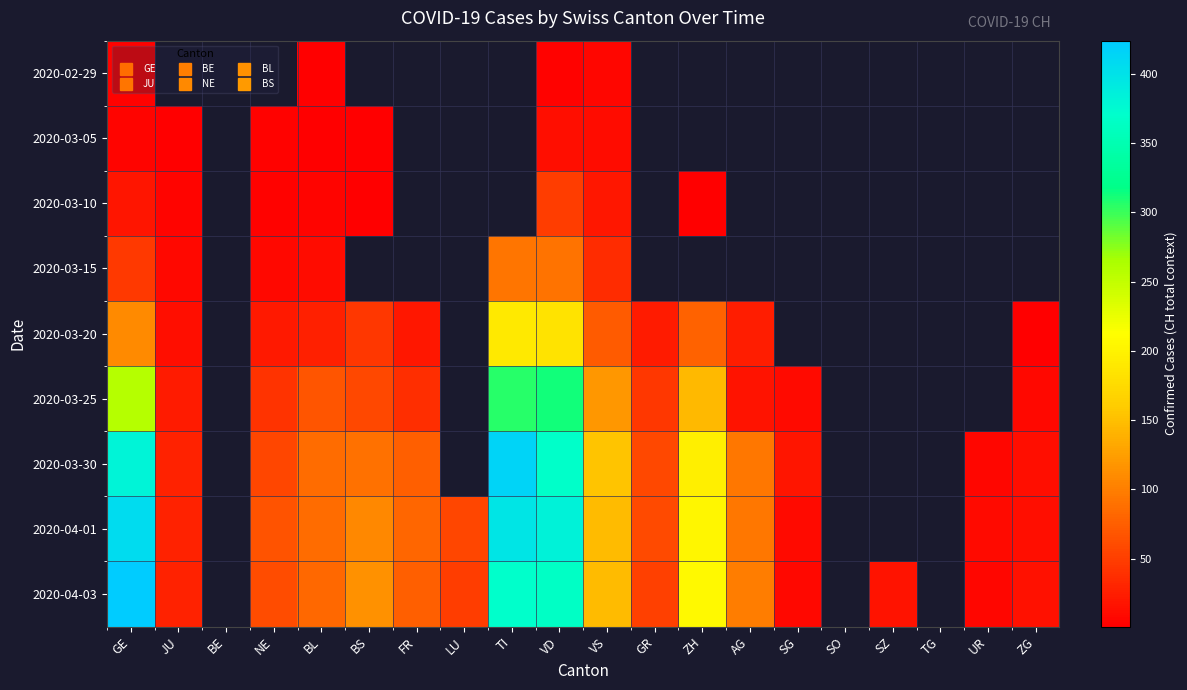

The value of 2020-03-25 at NE is 71.6. True or false?

False